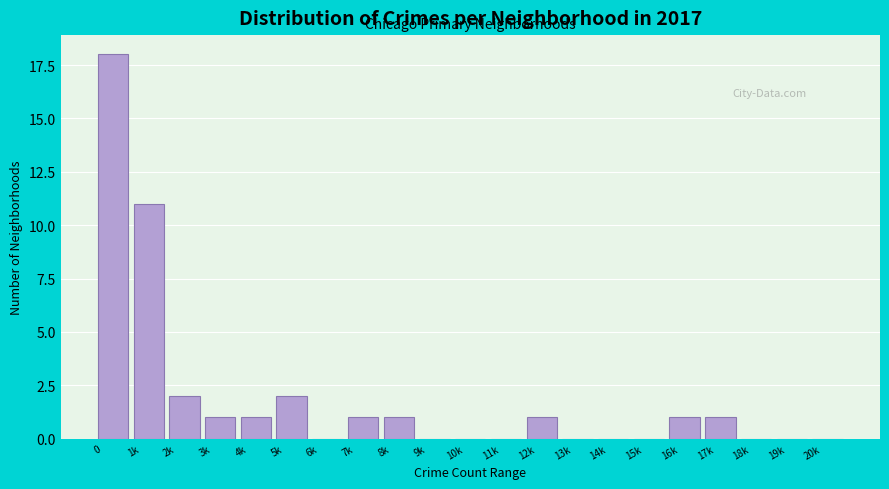

Reading right to left, list all the values displayed in this chart.

20k=0	19k=0	18k=0	17k=1	16k=1	15k=0	14k=0	13k=0	12k=1	11k=0	10k=0	9k=0	8k=1	7k=1	6k=0	5k=2	4k=1	3k=1	2k=2	1k=11	0=18